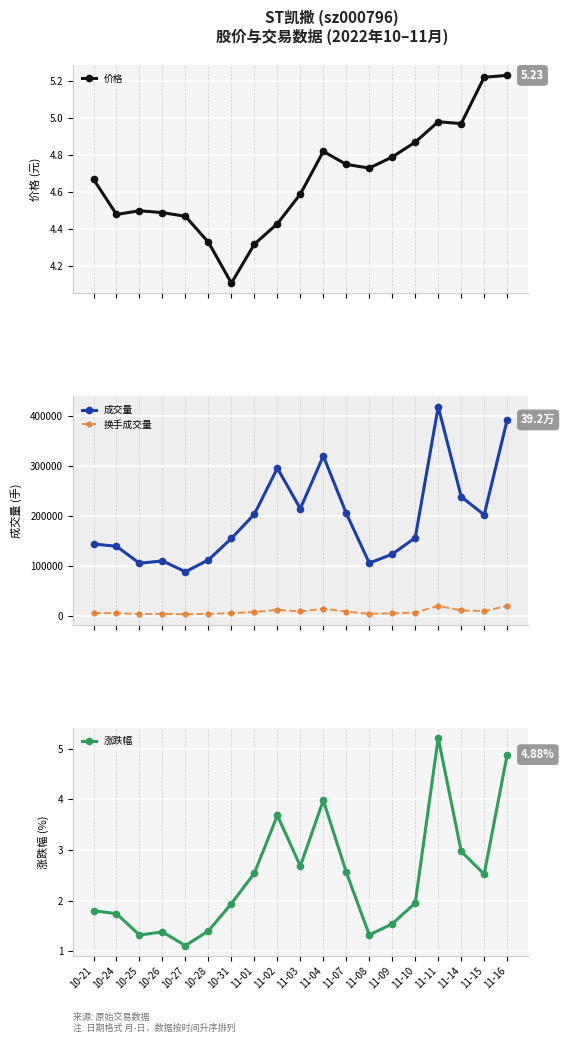

At which label does t_volume first exceed 7584?

11-01